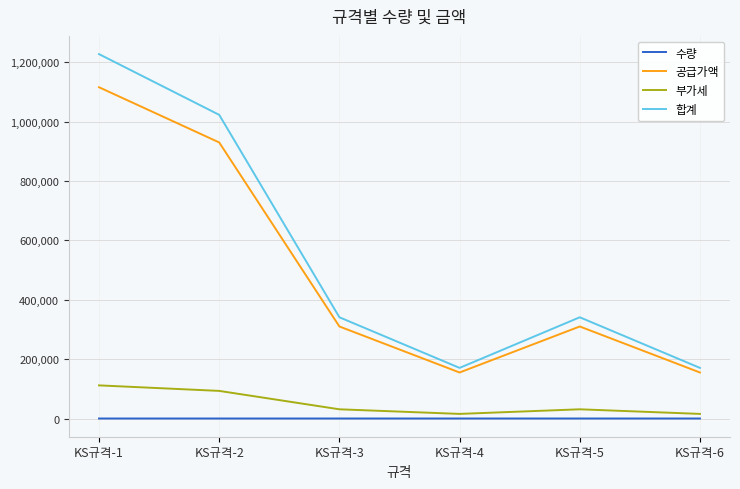

True or false: 부가세 and 합계 cross at least once.

False